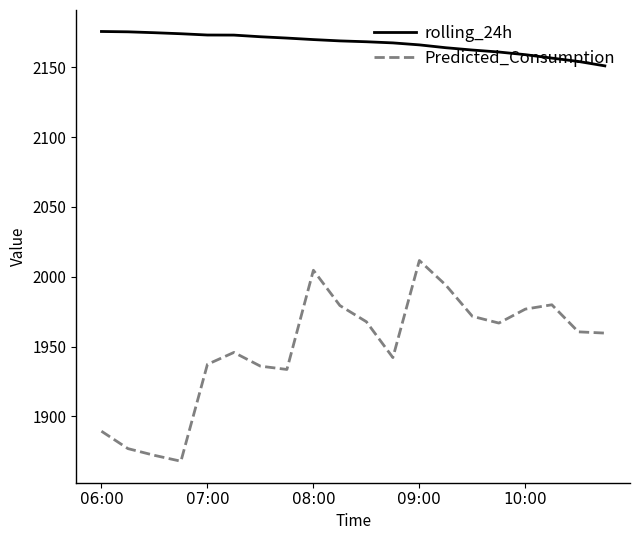

True or false: rolling_24h and Predicted_Consumption cross at least once.

False